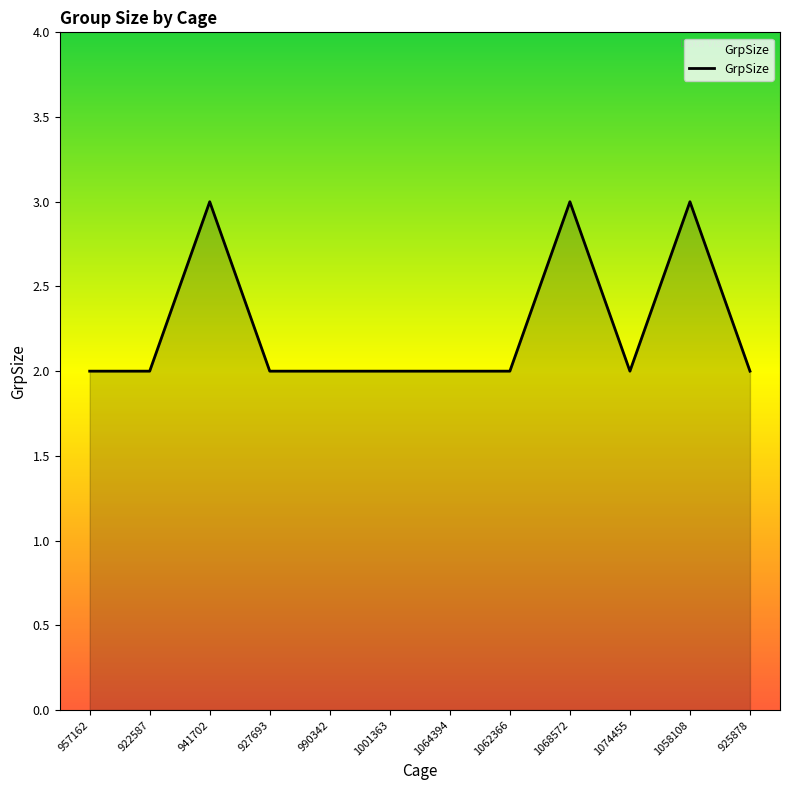

What position from the right is 957162?

12